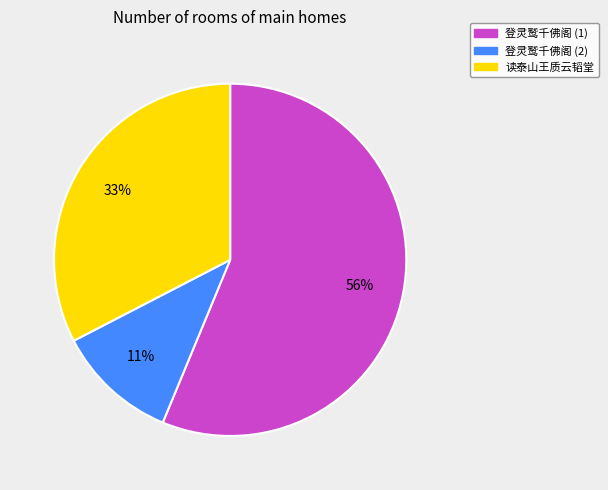

What is the smallest slice in the pie chart?

登灵鹫千佛阁 (2)